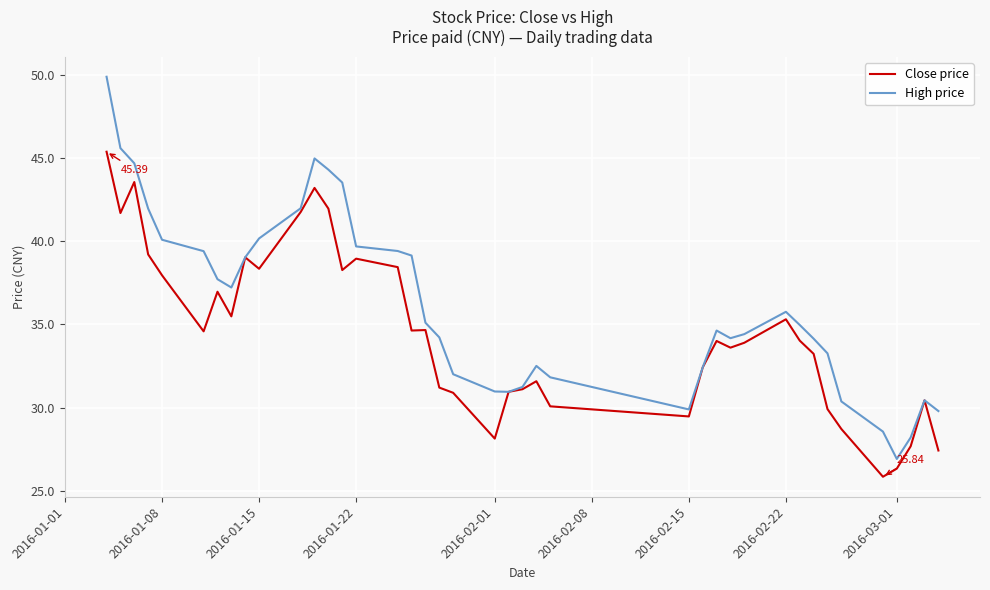

Which series has the widest spread of values?

High price